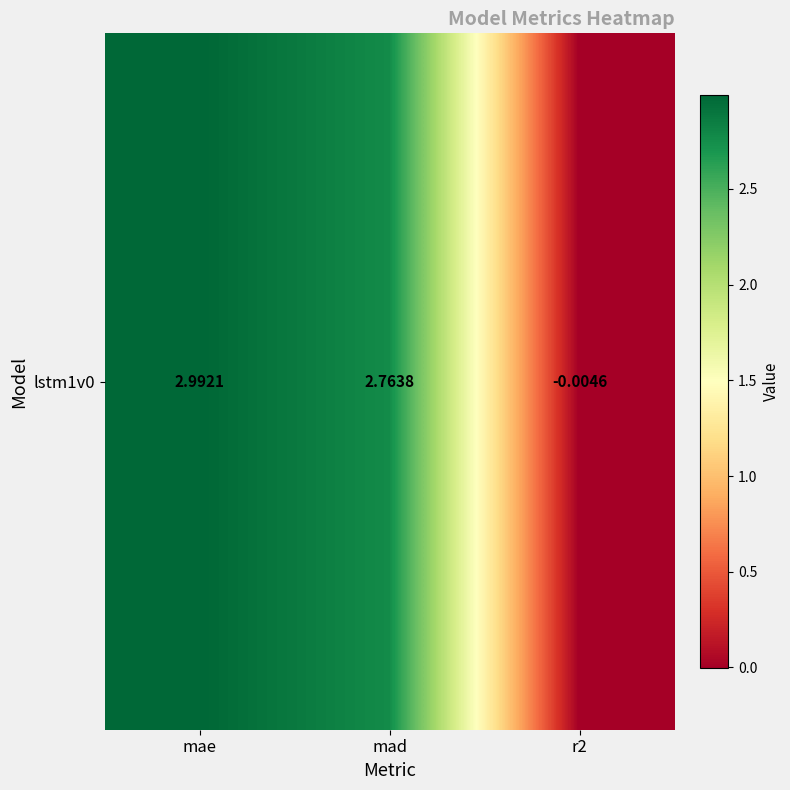

What is the difference between the maximum and minimum values?

3.0